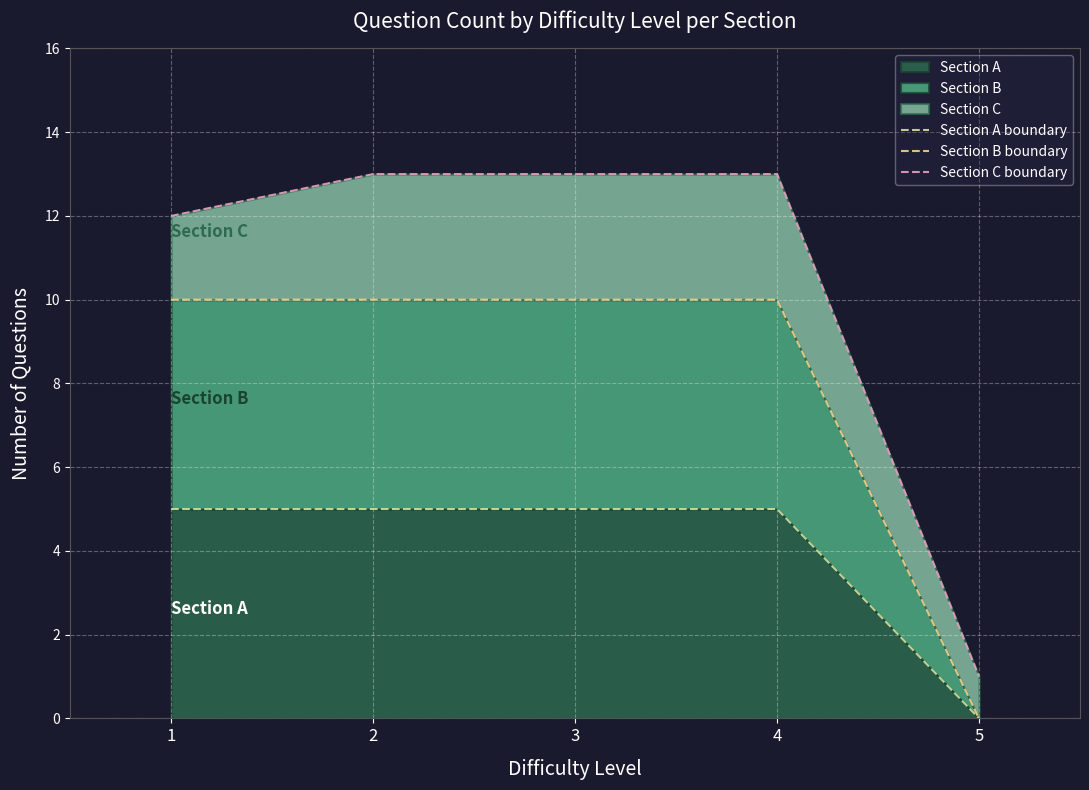

Reading left to right, what are all the values shown in this chart?

Section A boundary: 1=5	2=5	3=5	4=5	5=0
Section B boundary: 1=10	2=10	3=10	4=10	5=0
Section C boundary: 1=12	2=13	3=13	4=13	5=1